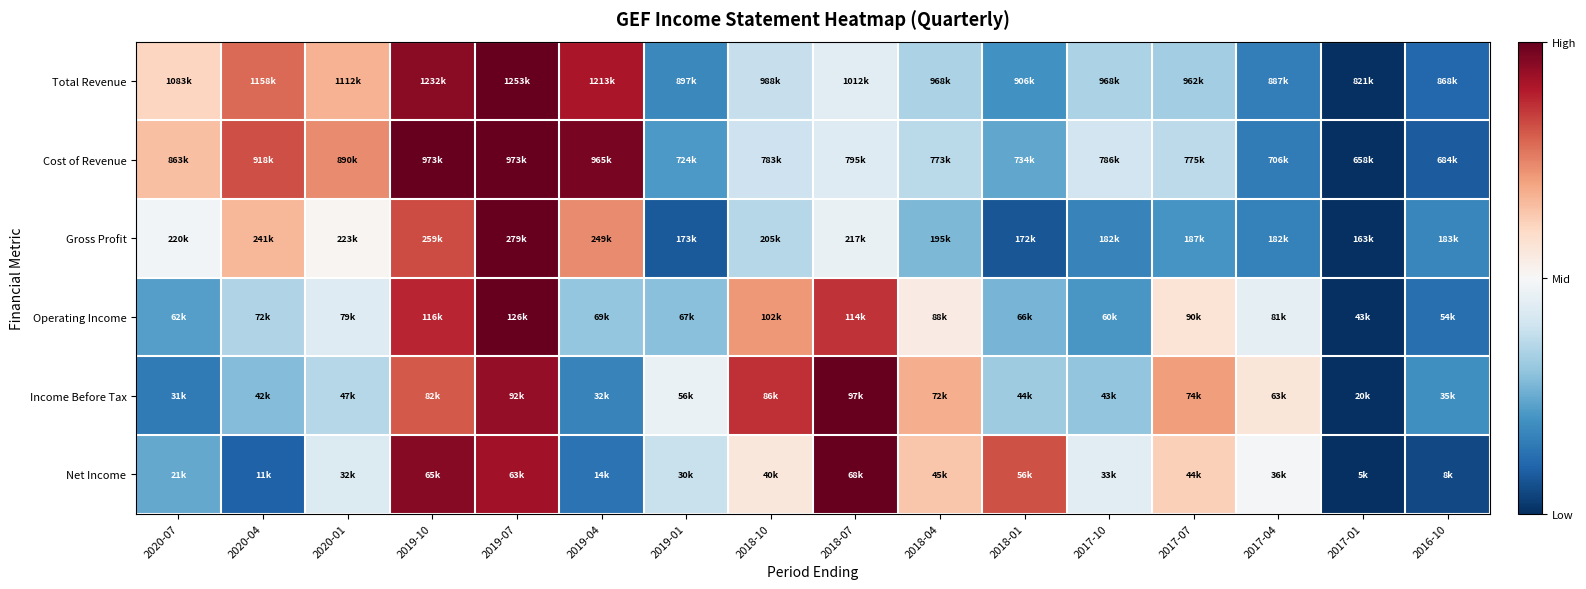

Count the number of categories in the chart.

16